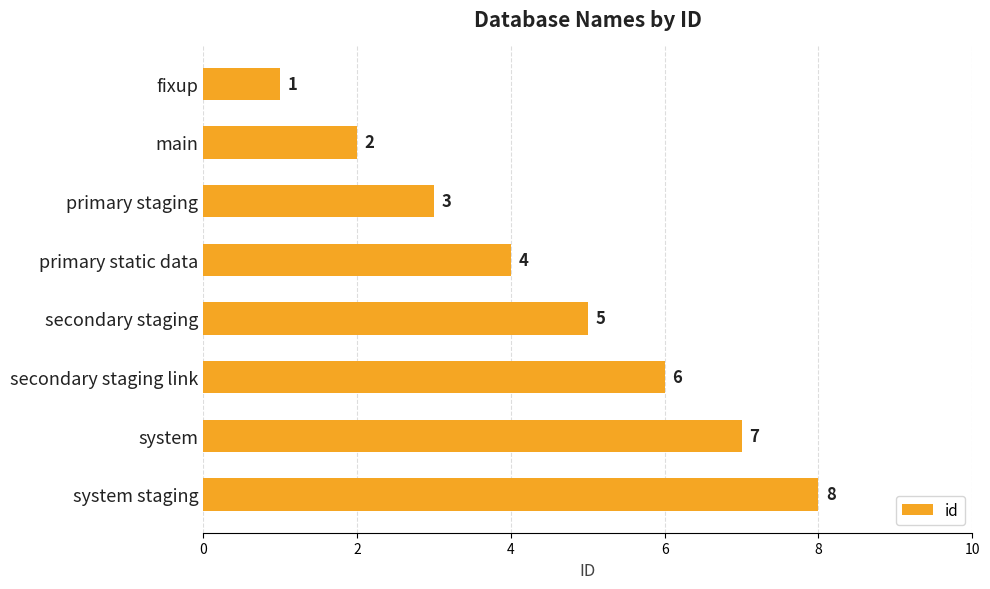

Are the bars horizontal?

Yes